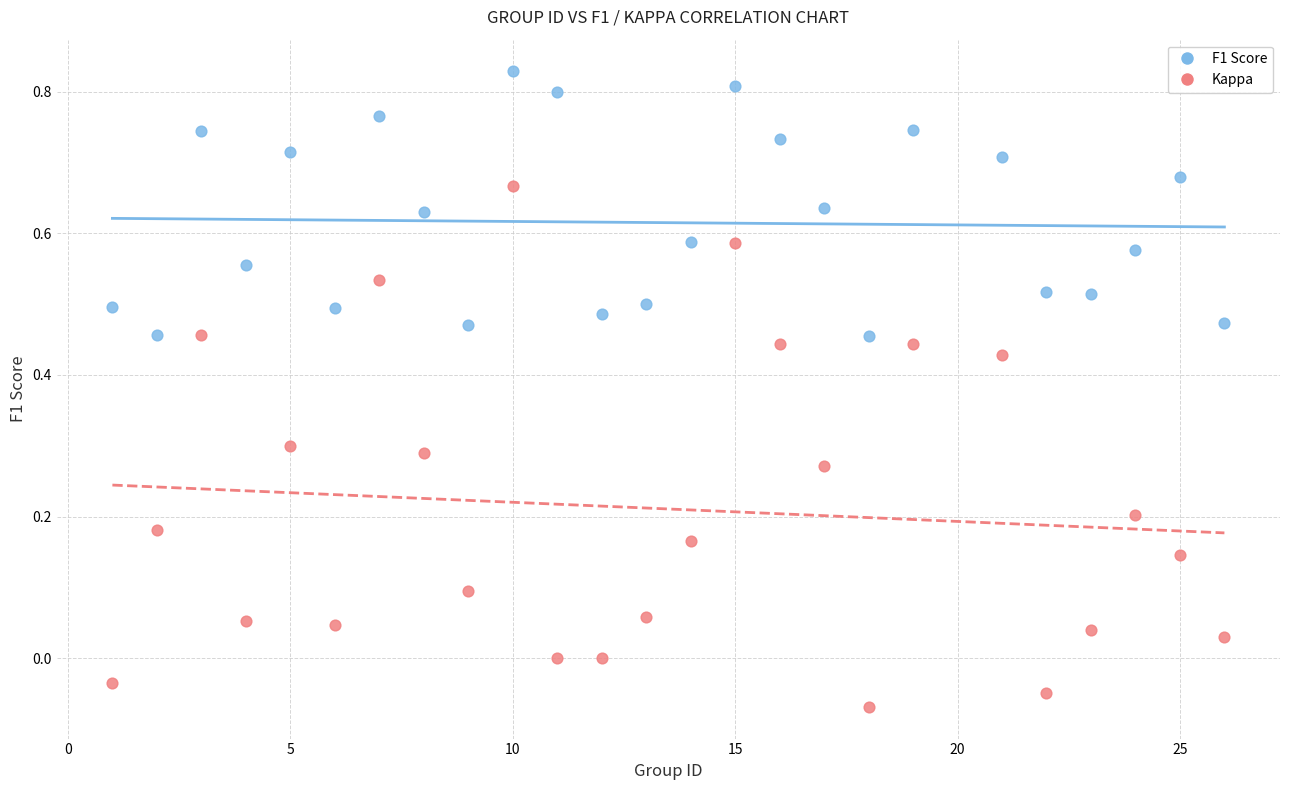

Which series has the largest Y range (max minus min)?

Kappa